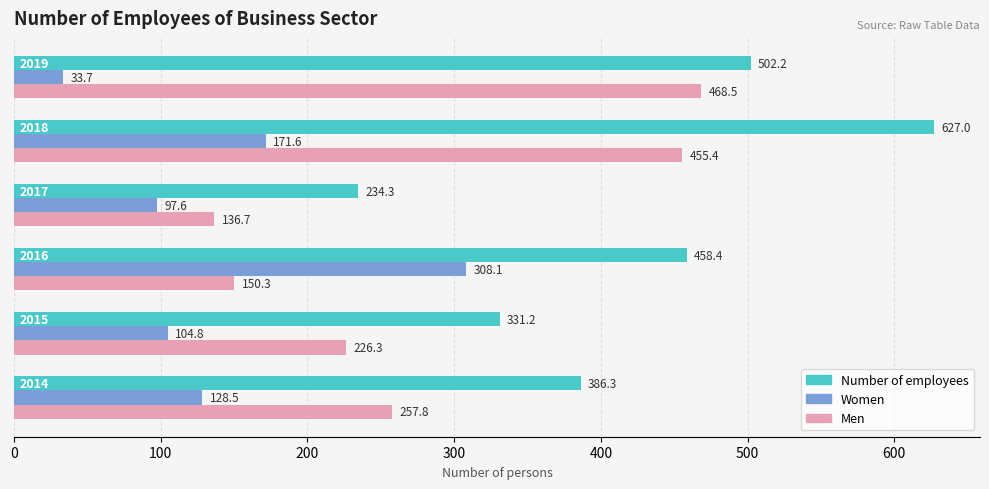

Is it true that Men equals 226.3 at 2015?

True